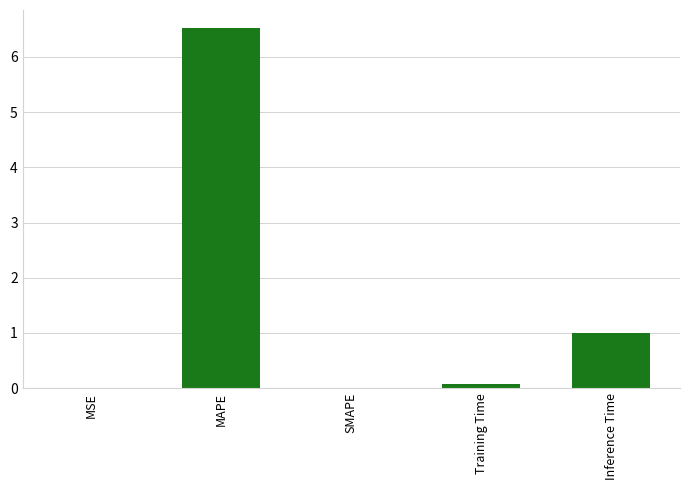

Are the bars horizontal?

No